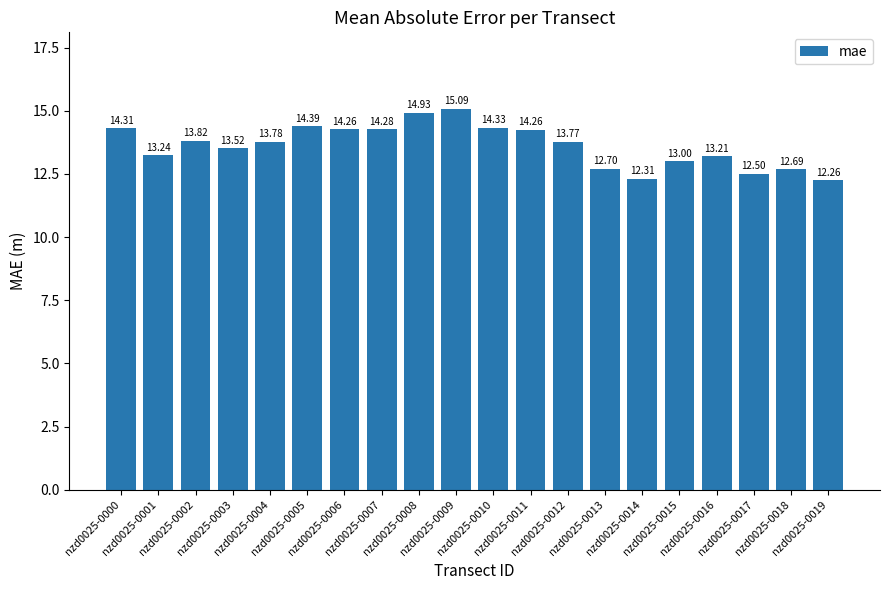

What is the value of the 5th bar from the left?

13.8